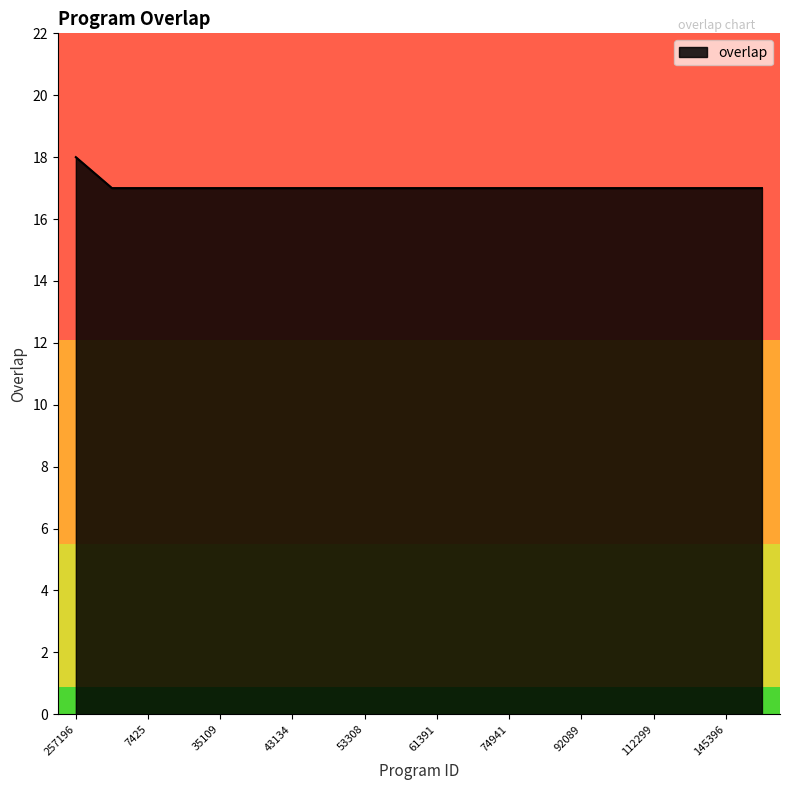

What is the minimum value shown in the chart?

17